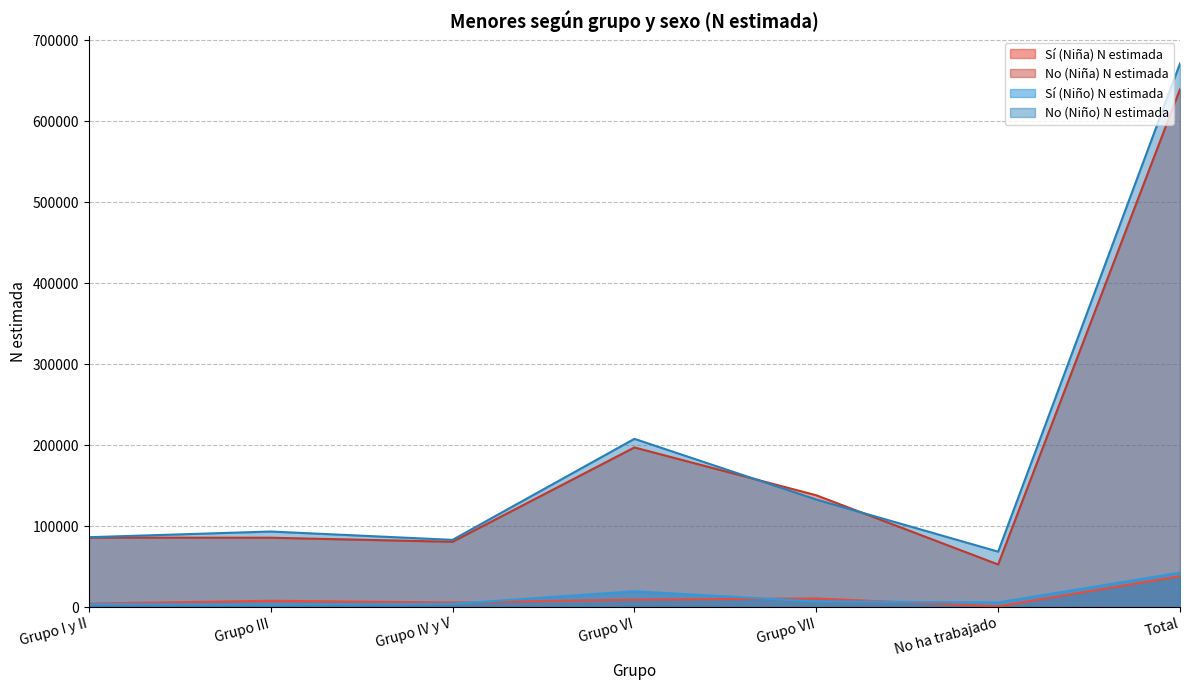

What is the approximate value of Sí (Niña) N estimada at Grupo VII, to the nearest 10?

10570